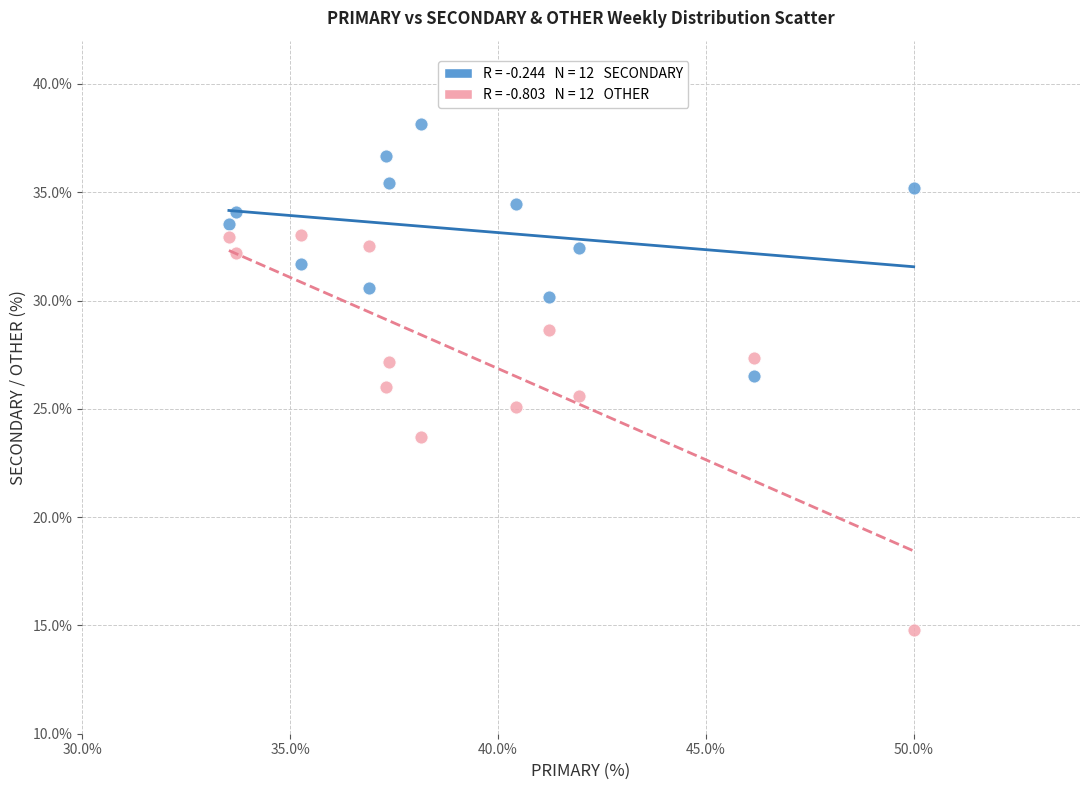

Across all data points, what is the range of X values (max minus min)?

16.5